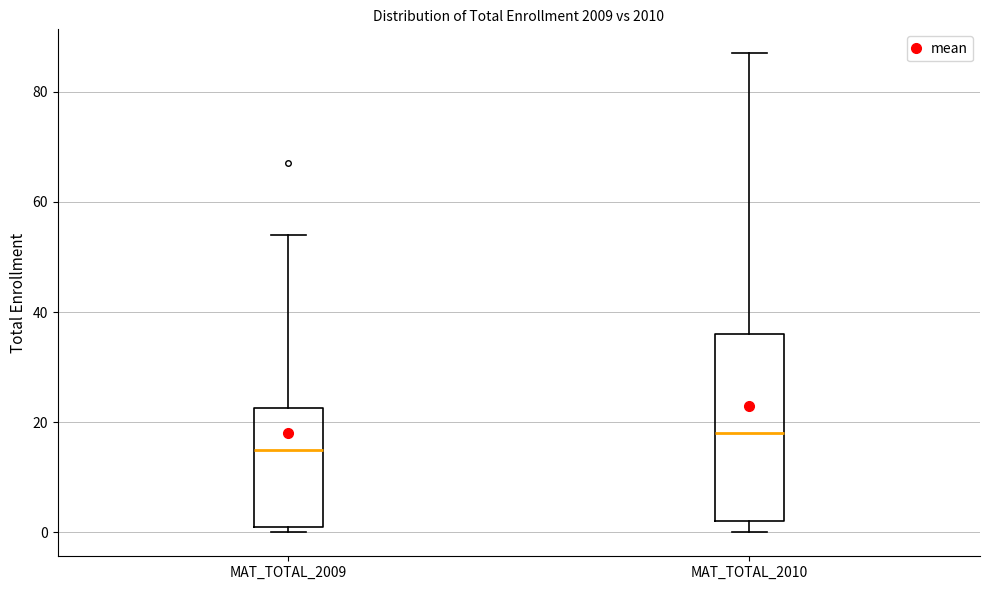

Reading left to right, transcribe this box plot: for each box, give where its median line is, the range the box spans, and where its two whiskers end, as read against the y-axis. The values are not printed on the chart, so give them approximately, as read against the axis.

MAT_TOTAL_2009: median 16, box 2 to 22, whiskers 0 to 54
MAT_TOTAL_2010: median 18, box 2 to 36, whiskers 0 to 88